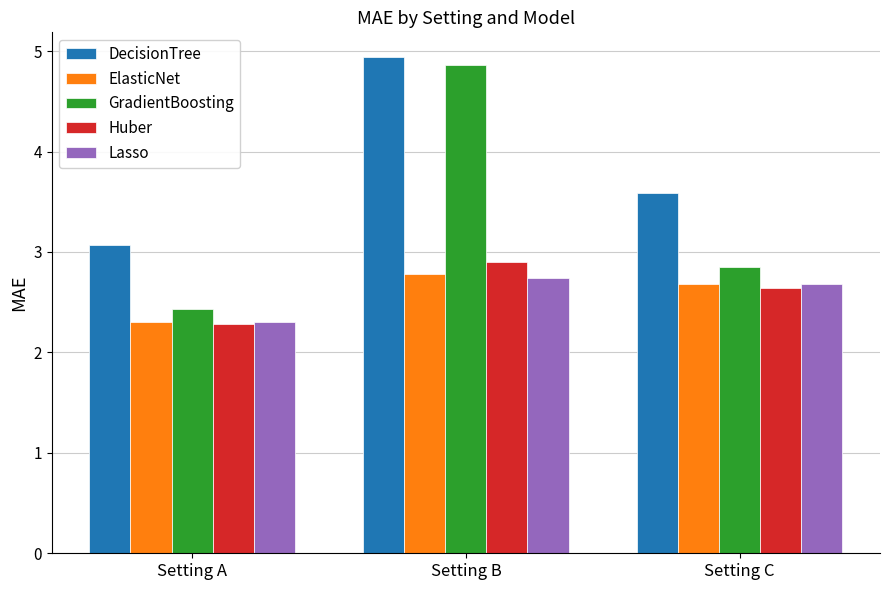

Rank the categories by Lasso value from lowest to highest.

Setting A, Setting C, Setting B